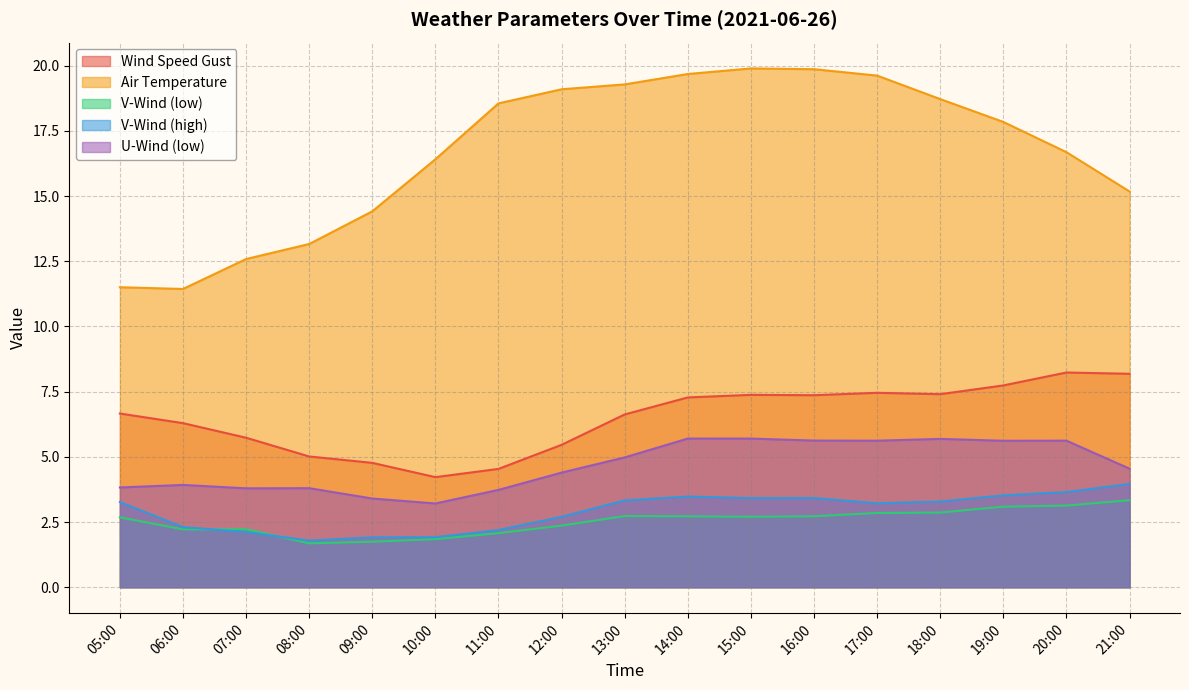

Which series has the largest range (max minus min)?

Air Temperature